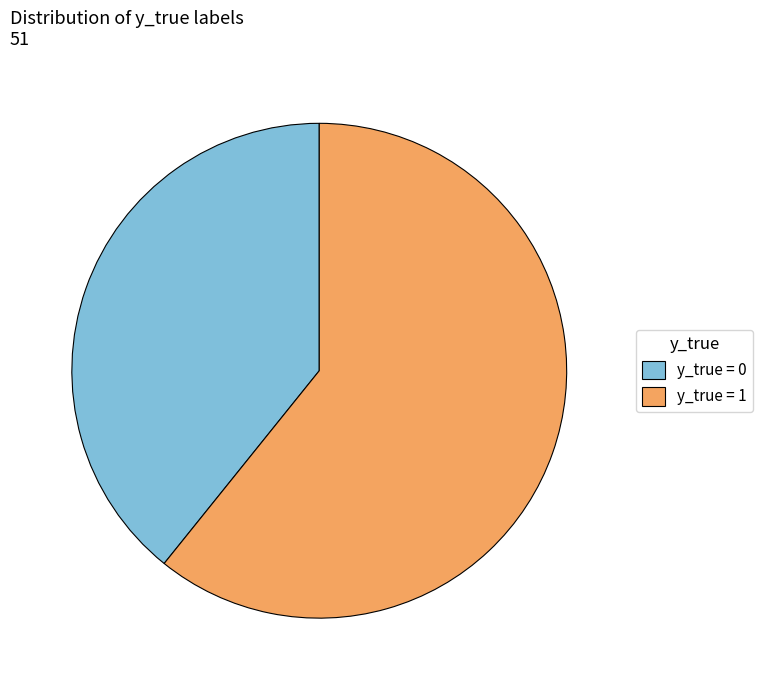

Does any single category account for the majority?

Yes